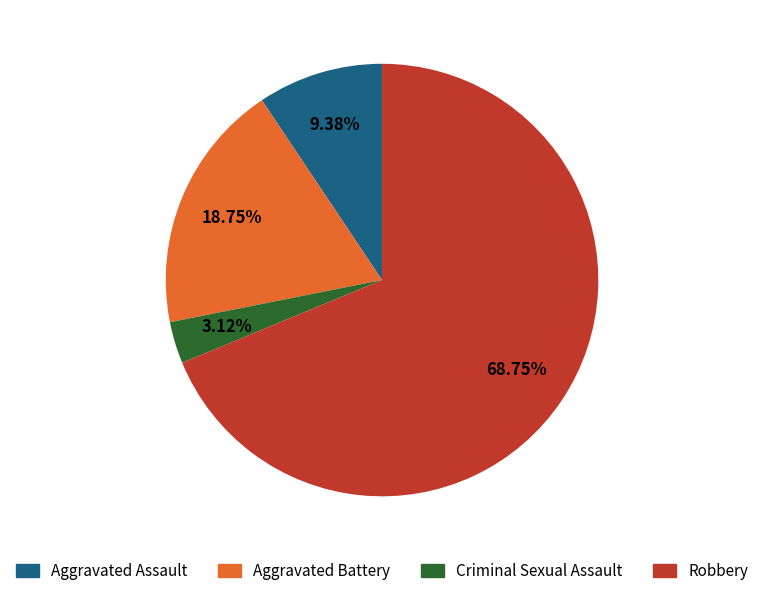

Which category has the smallest portion of the pie?

Criminal Sexual Assault